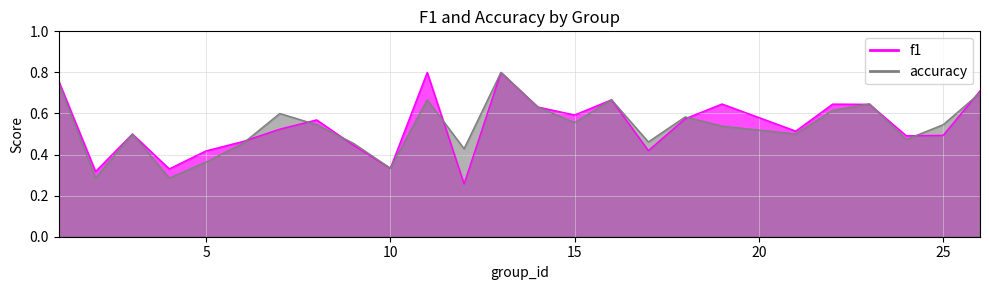

Read the accuracy value at 23.

0.6